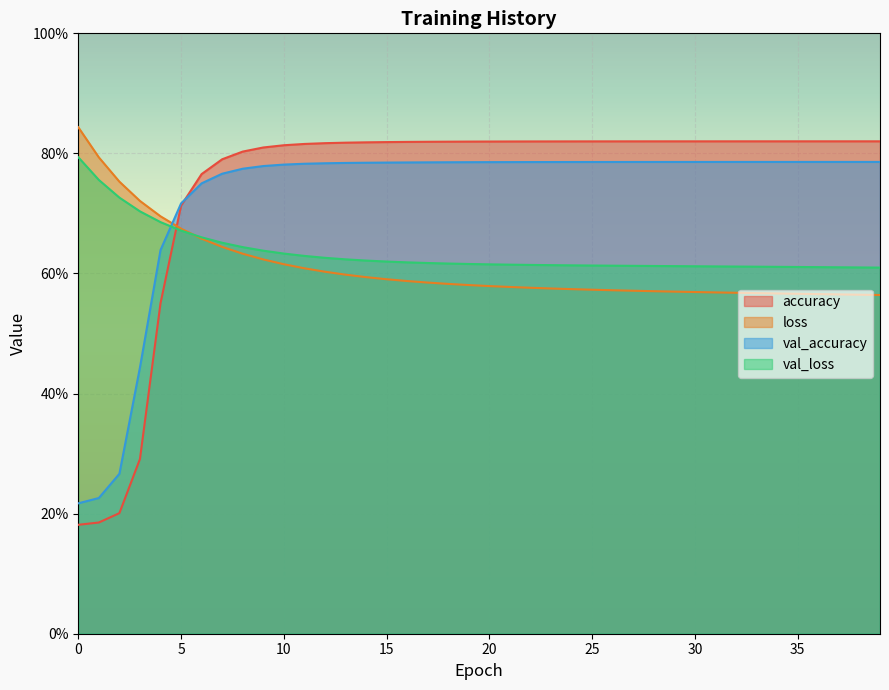

Rank the series by their maximum value, from lowest to highest.

val_accuracy, val_loss, accuracy, loss